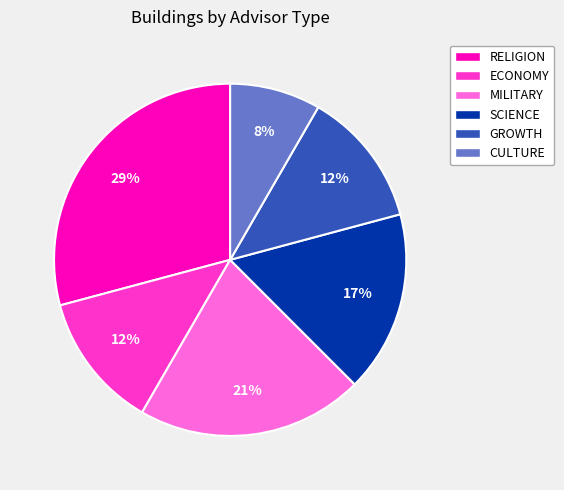

What is the smallest slice in the pie chart?

CULTURE